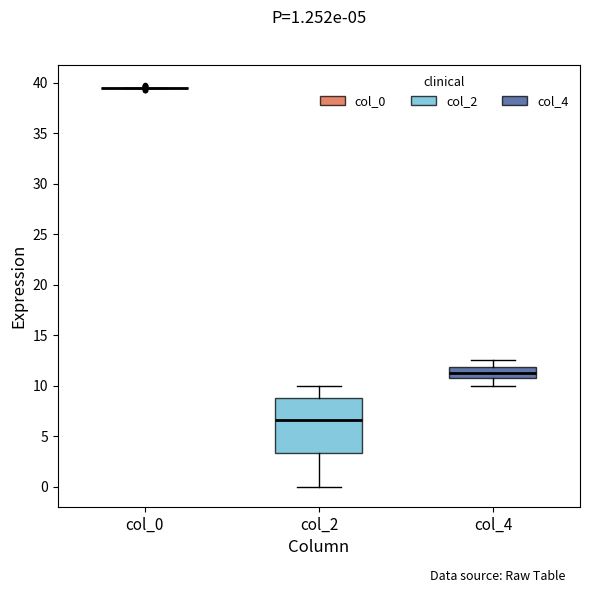

Which box is the tallest, from its lower edge to its upper edge?

col_2